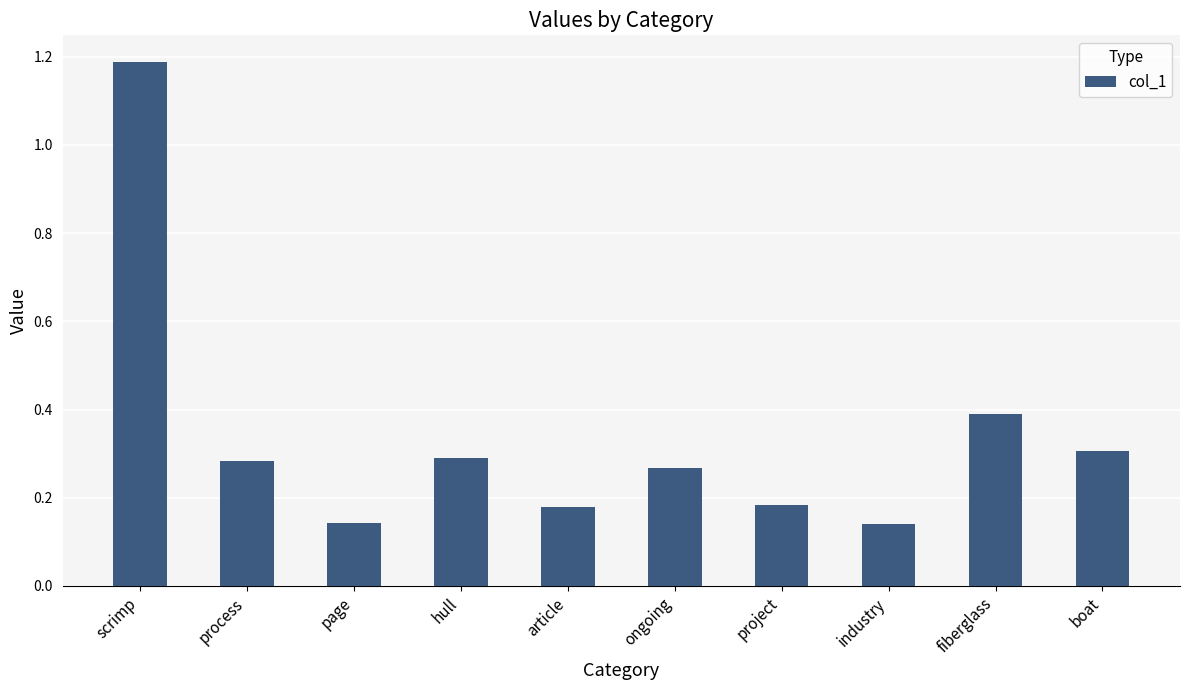

What is the maximum value shown in the chart?

1.2